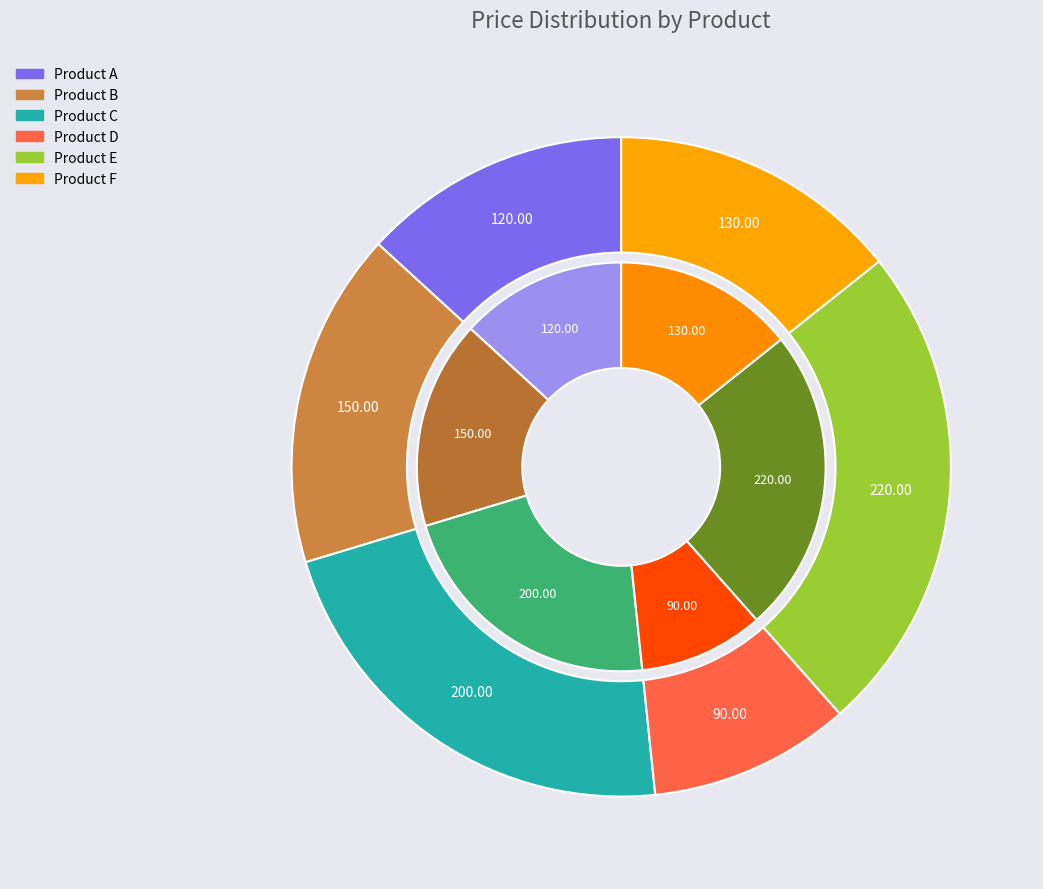

Is there a majority slice in this chart?

No